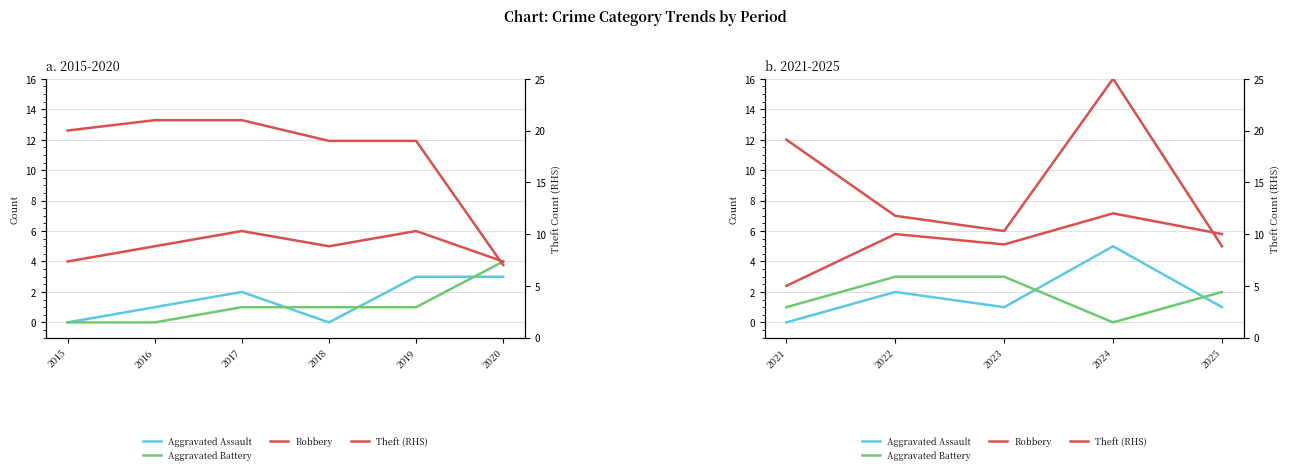

True or false: Theft (RHS) and Aggravated Assault cross at least once.

False